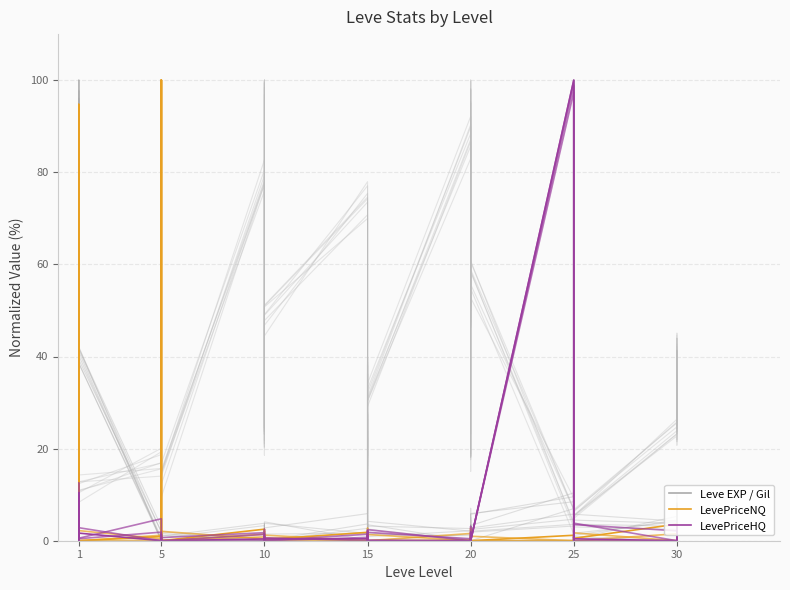

What is the difference between the maximum and minimum values in the LevePriceHQ series?

100.0